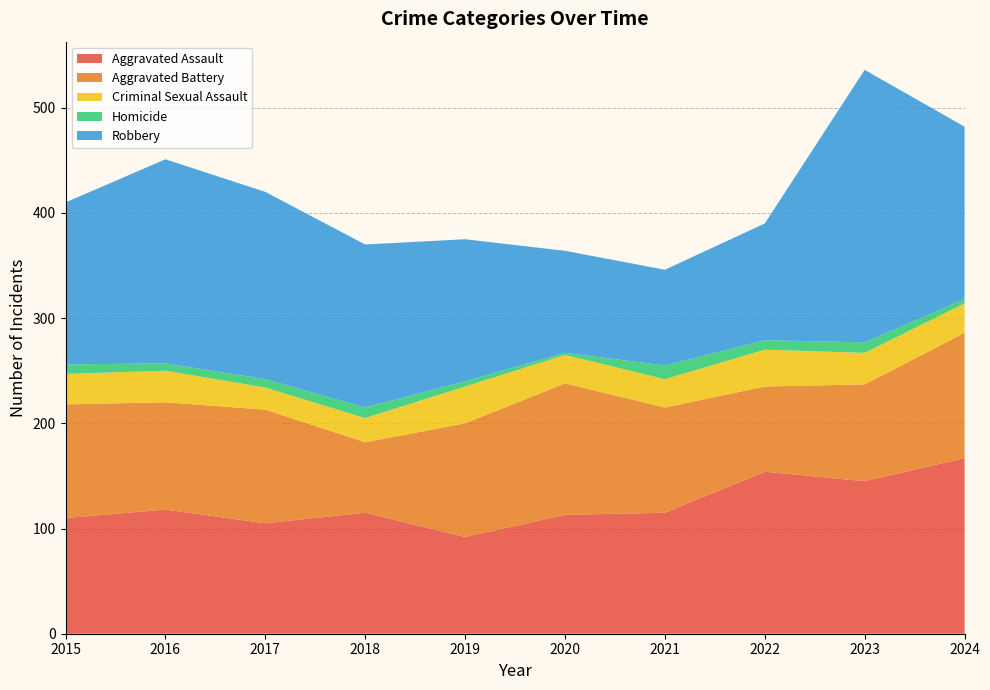

Reading left to right, extract all data points from this chart.

Aggravated Assault: 110	118	105	115	92	113	115	154	145	167
Aggravated Battery: 108	102	108	67	108	125	100	81	92	119
Criminal Sexual Assault: 29	30	21	23	35	27	27	35	30	28
Homicide: 9	7	8	10	5	2	13	9	10	4
Robbery: 154	194	178	155	135	97	91	111	259	164